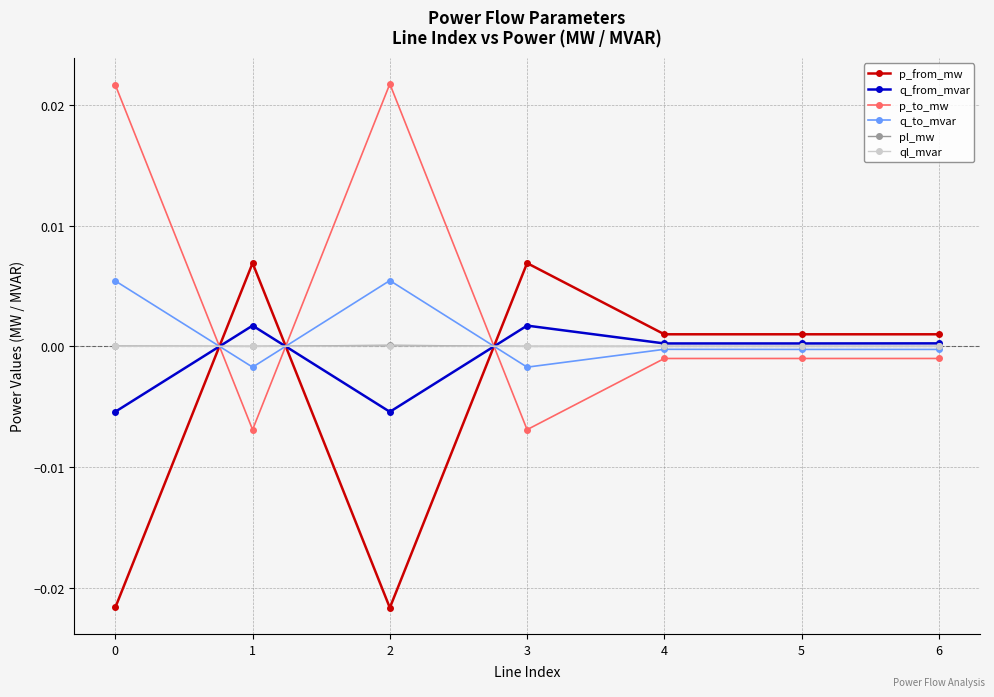

Is the value of q_to_mvar at 0 greater than the value of pl_mw at 1?

Yes